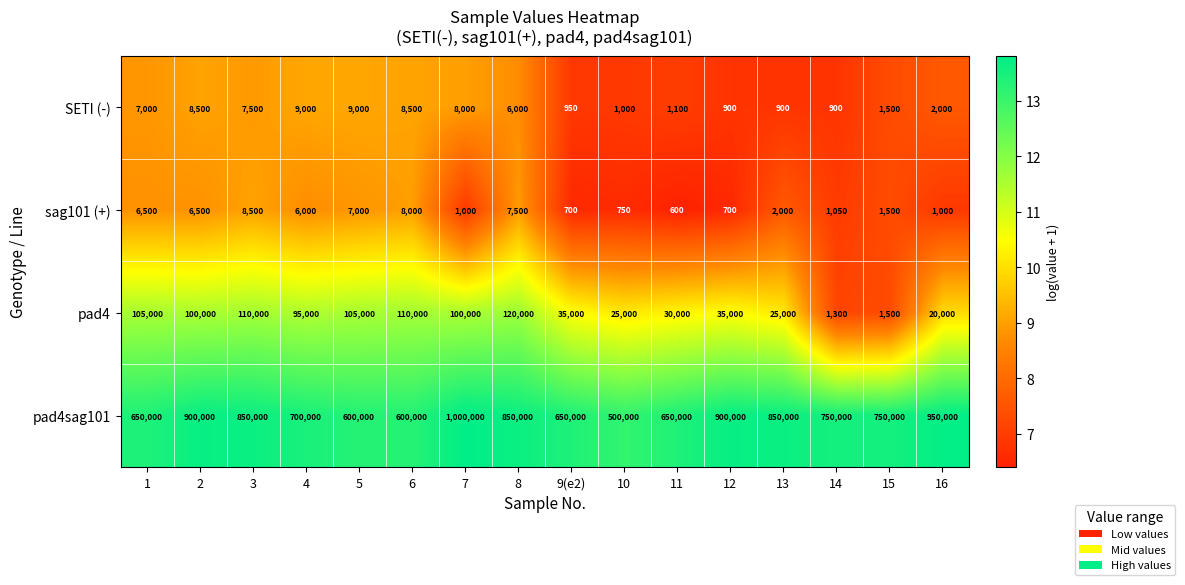

At which category is the sum across all series the highest?

7